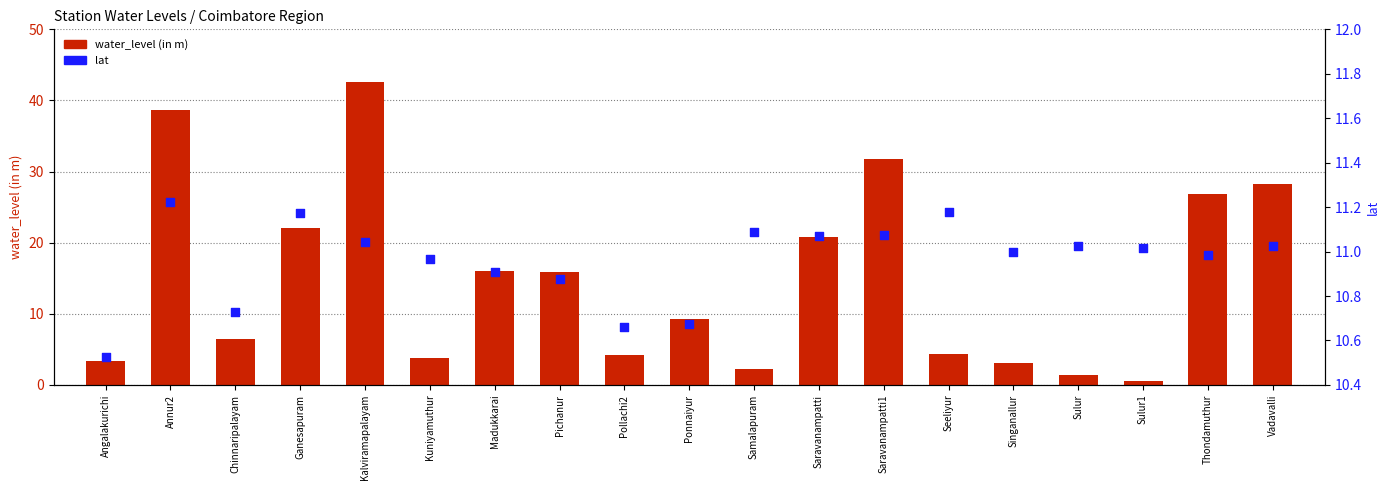

Which series reaches the minimum Y coordinate?

water_level (in m)